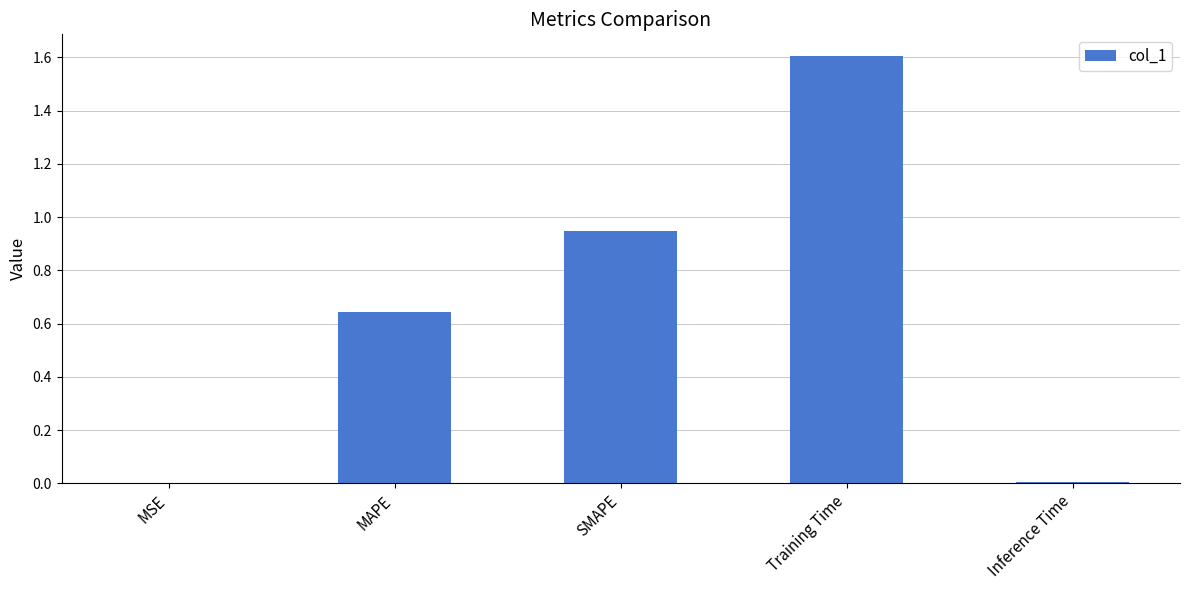

Which label corresponds to the largest value in the chart?

Training Time